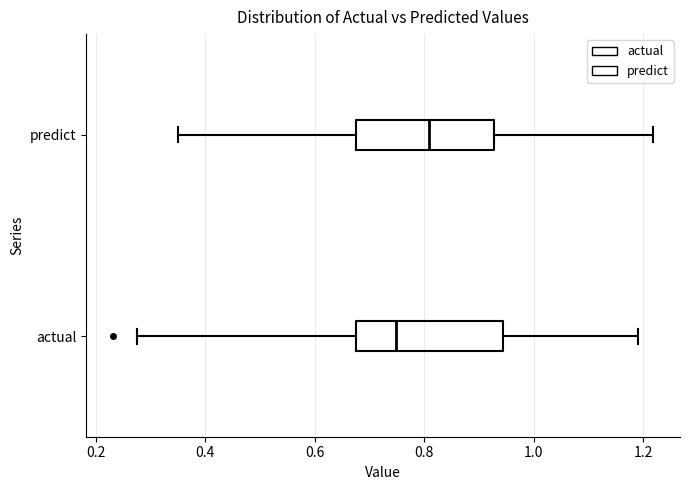

Which box has the furthest to the right median line?

predict